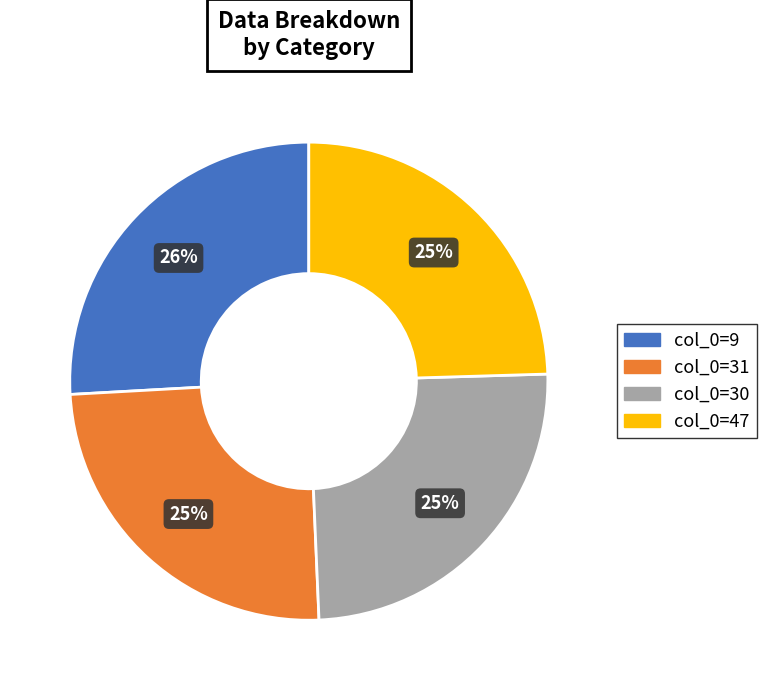

Does col_0=47 represent more than half of the total?

No